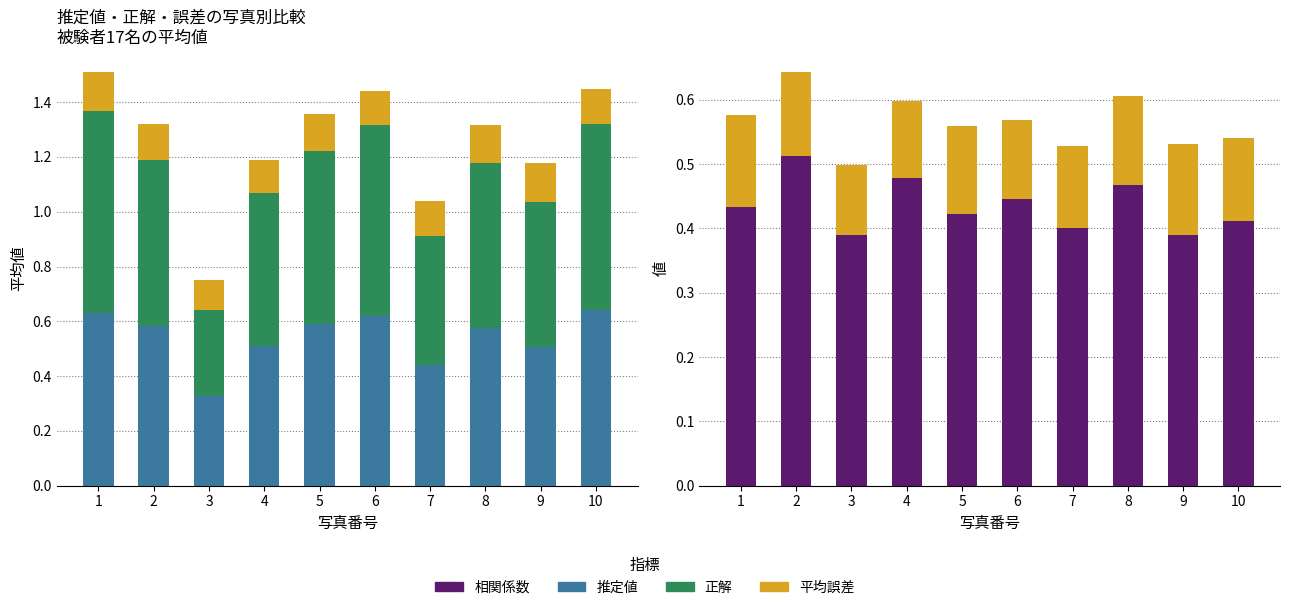

What is the highest value of the 誤差 series?

0.1